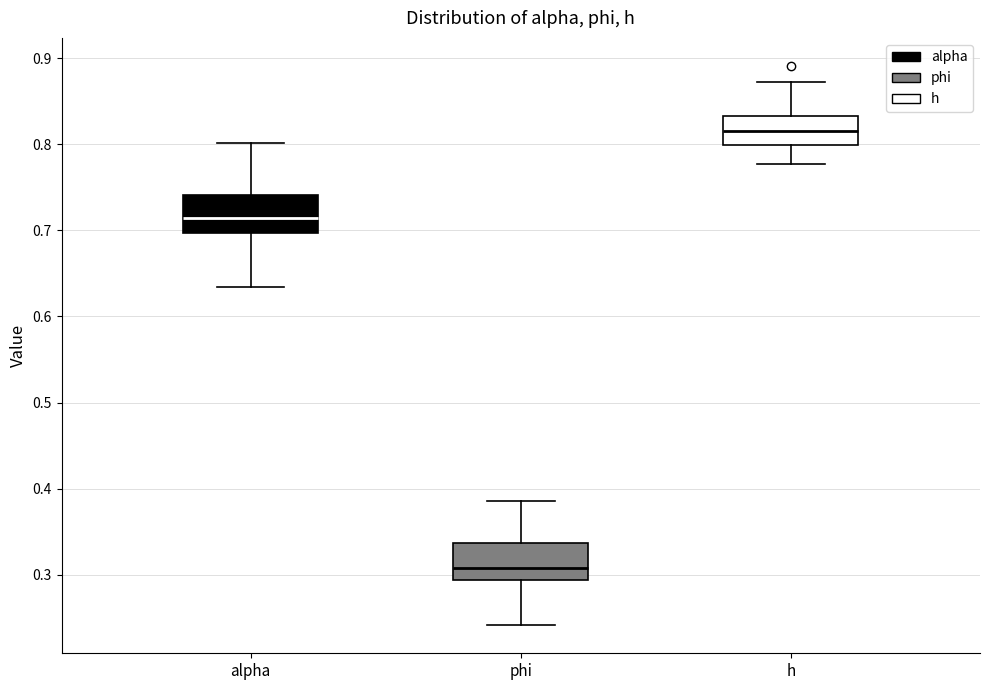

Reading left to right, transcribe this box plot: for each box, give where its median line is, the range the box spans, and where its two whiskers end, as read against the y-axis. The values are not printed on the chart, so give them approximately, as read against the axis.

alpha: median 0.71, box 0.70 to 0.74, whiskers 0.63 to 0.80
phi: median 0.31, box 0.29 to 0.34, whiskers 0.24 to 0.39
h: median 0.82, box 0.80 to 0.83, whiskers 0.78 to 0.87